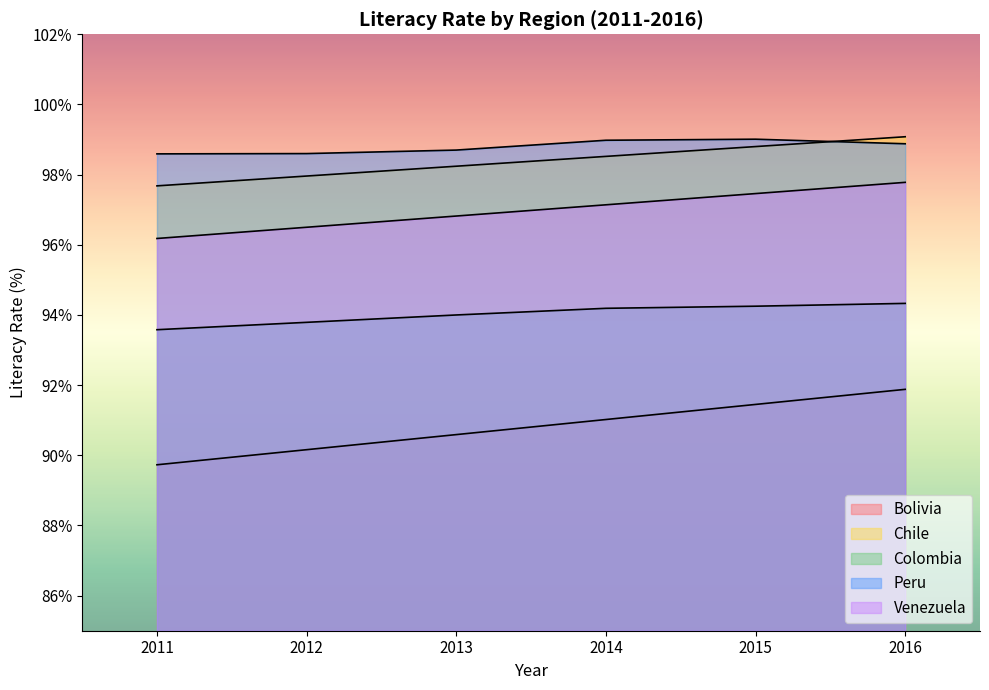

Reading left to right, extract all data points from this chart.

Bolivia: 89.7	90.2	90.6	91.0	91.5	91.9
Chile: 97.7	98.0	98.2	98.5	98.8	99.1
Colombia: 93.6	93.8	94.0	94.2	94.2	94.3
Peru: 98.6	98.6	98.7	99.0	99.0	98.9
Venezuela: 96.2	96.5	96.8	97.1	97.5	97.8